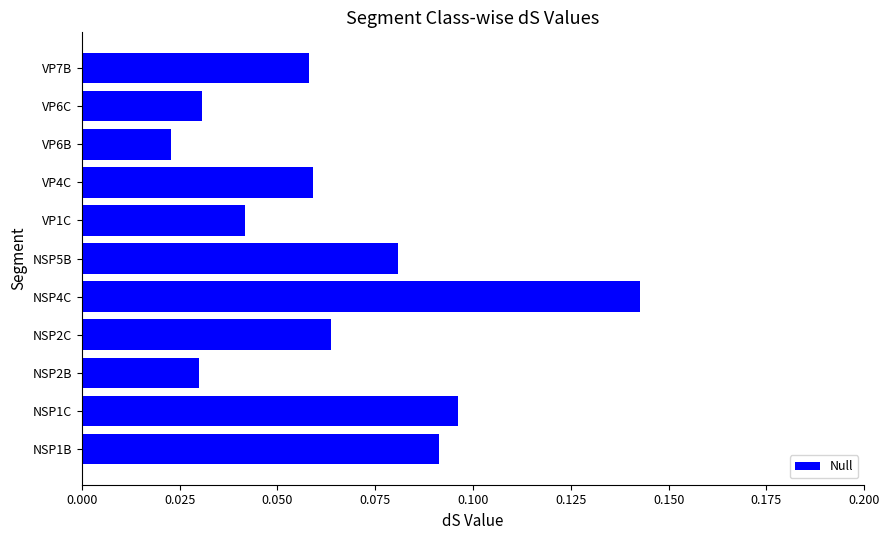

Between VP6B and VP6C, which is larger?

VP6C